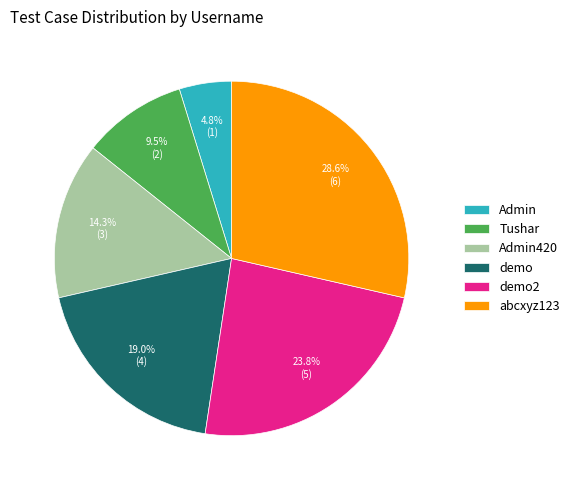

Does any single category account for the majority?

No